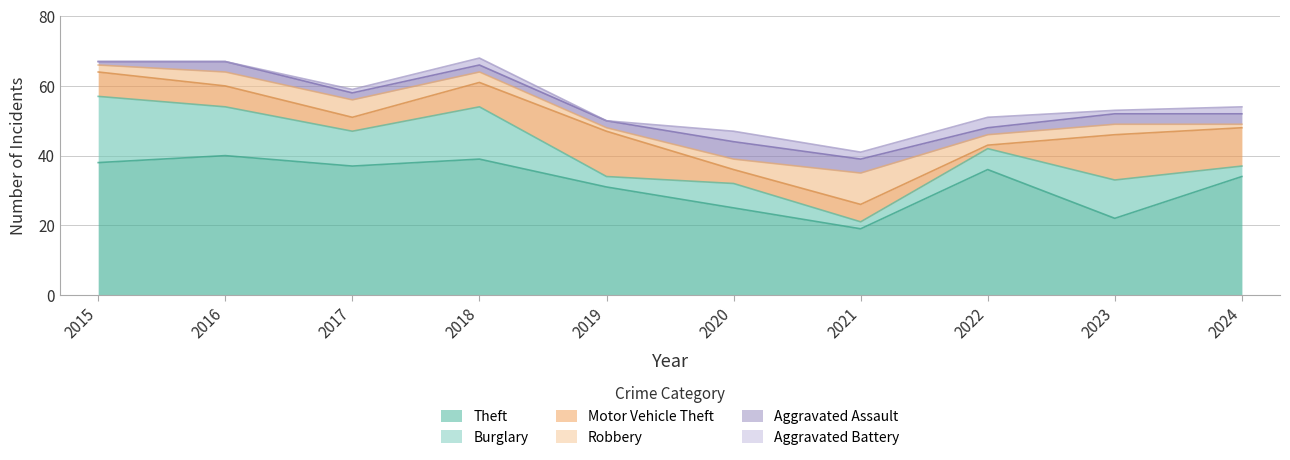

What is the highest value of the Aggravated Assault series?

5